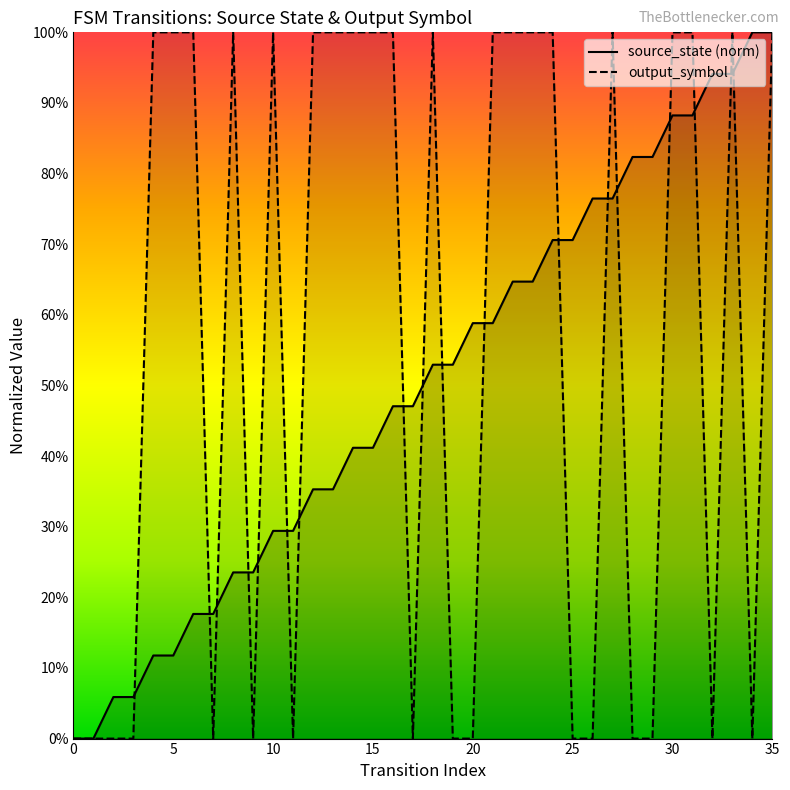

True or false: source_state has more than 2 points higher than both neighbors.

False